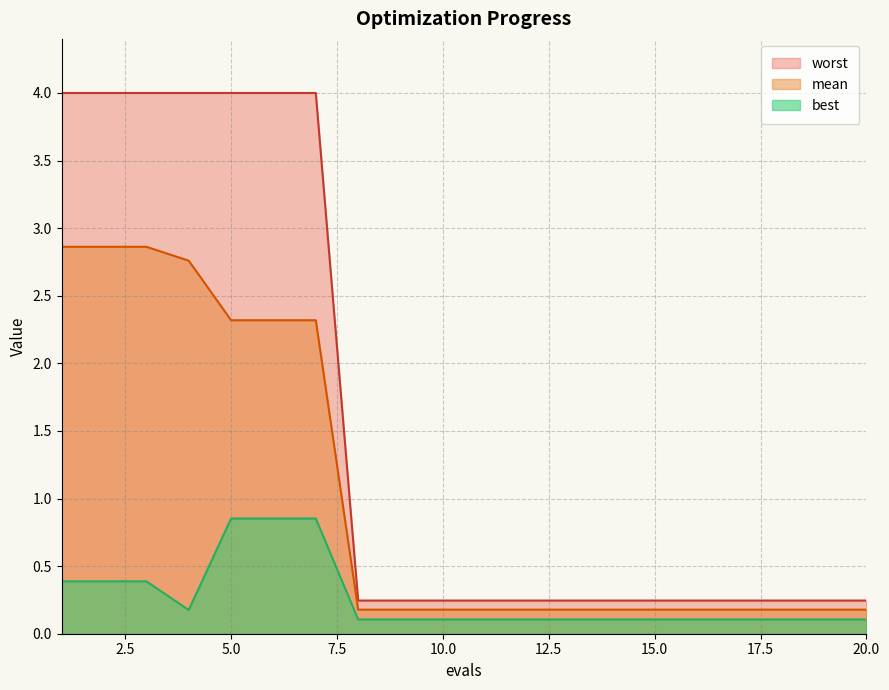

How many lines are shown in the chart?

3